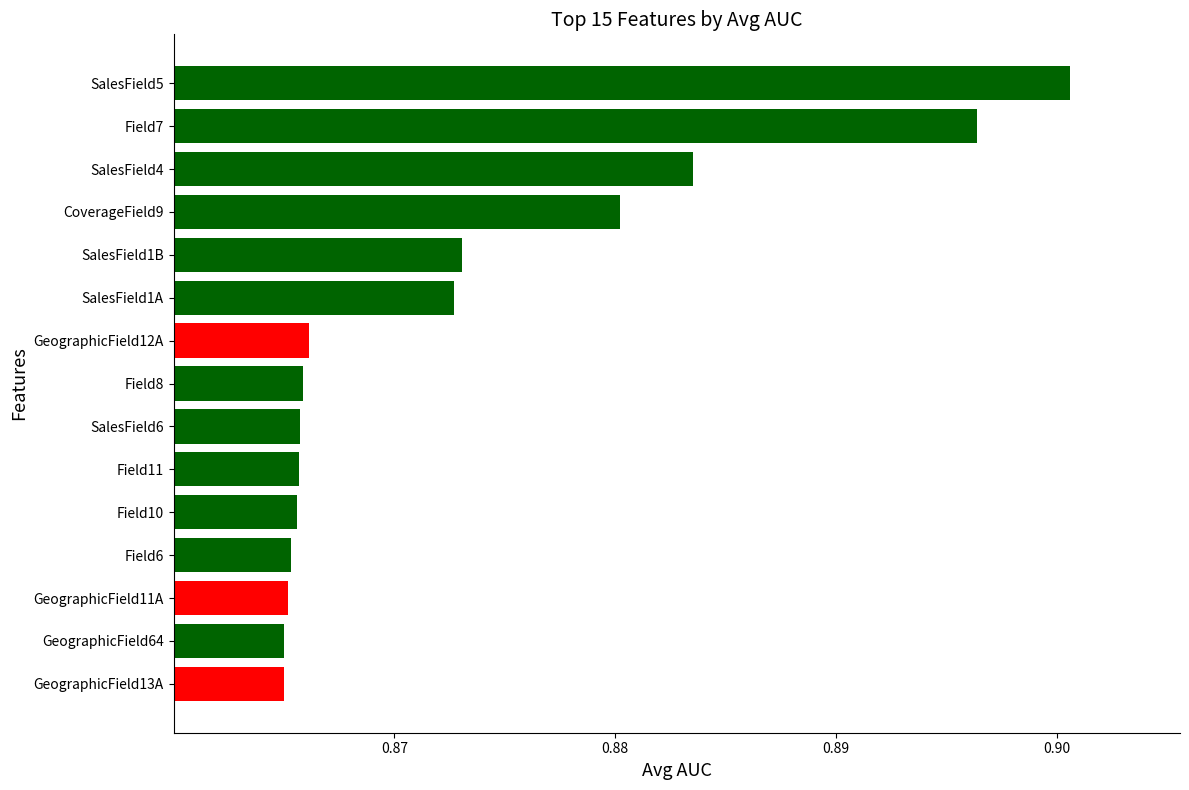

Is it true that the value at GeographicField64 is 1.3?

False